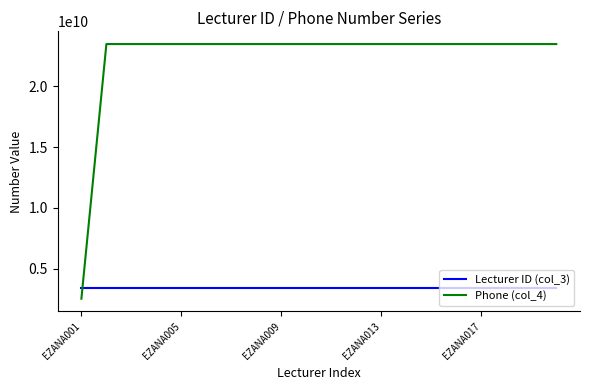

What is the difference between the maximum and minimum values in the Lecturer ID (col_3) series?

19